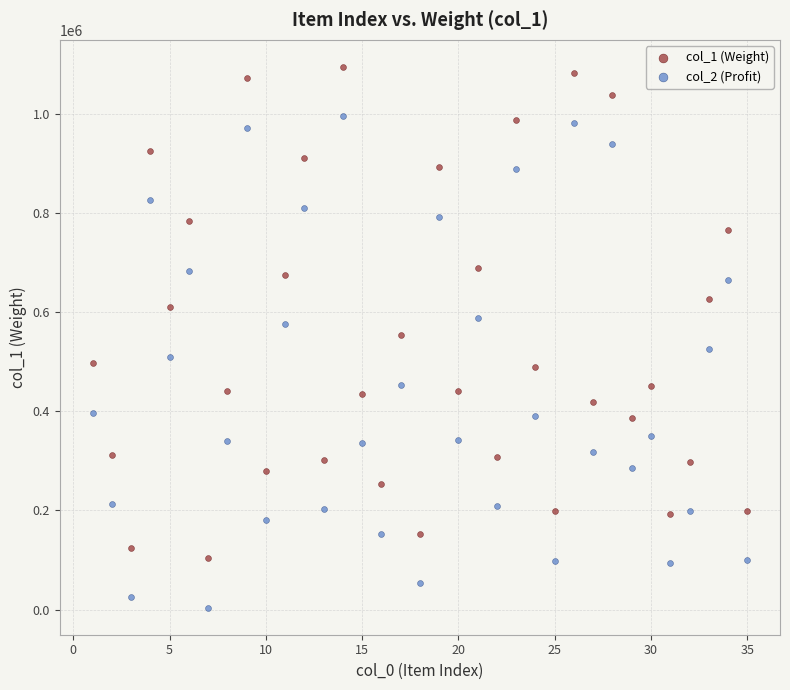

Which series contains the lowest Y value?

col_2 (Profit)